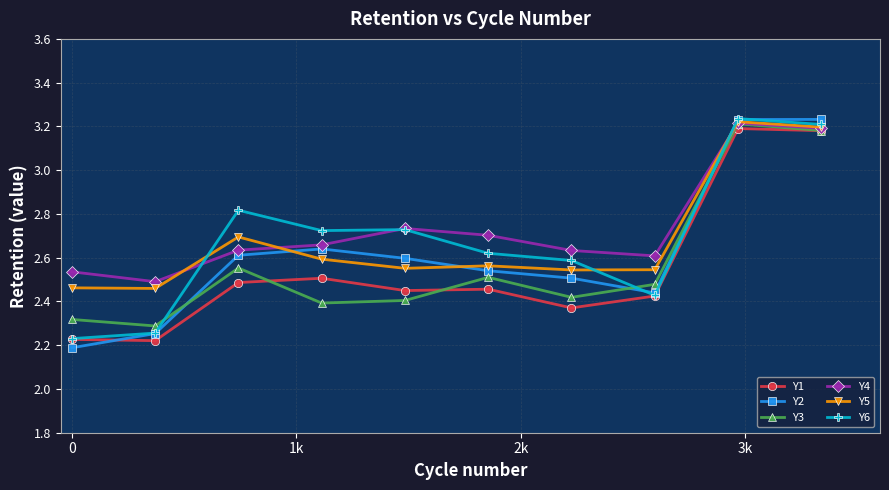

How many Y1 values are between 2 and 3?

8